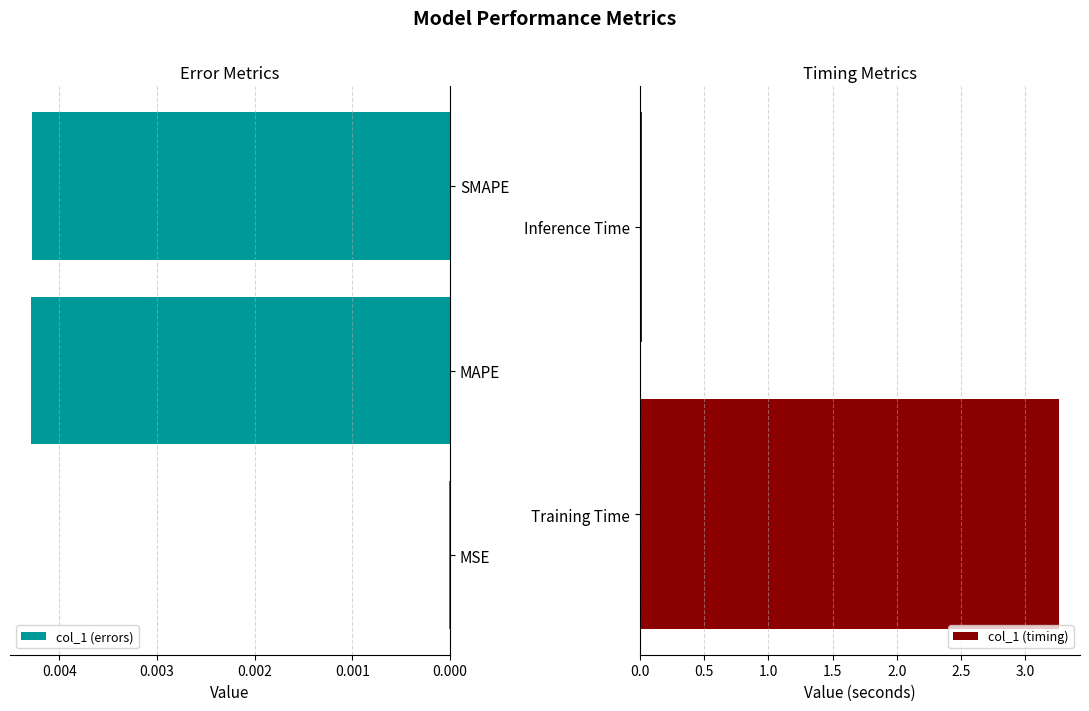

Which has a higher value, MAPE or MSE?

MAPE